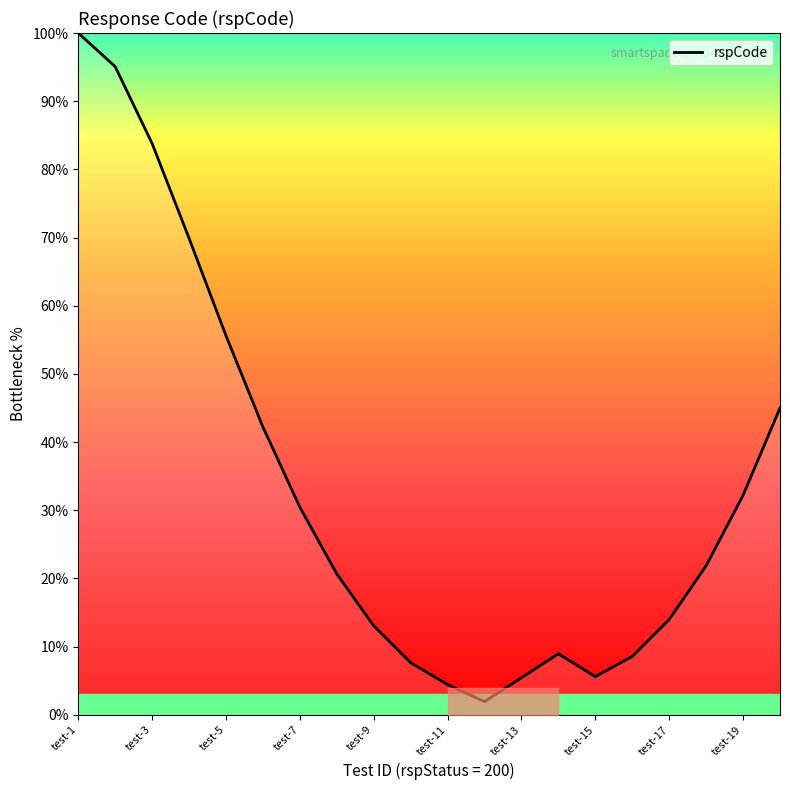

True or false: rspCode has a value of 7.6 at test-11.

False